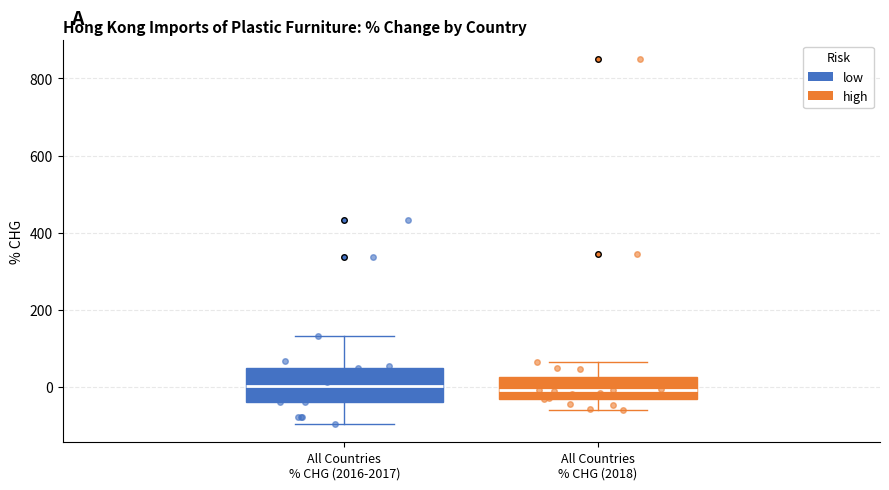

Where does the lower whisker of the box for All Countries % CHG (2016-2017) end on the y-axis? The values are not printed on the chart, so give them approximately, as read against the axis.

-100